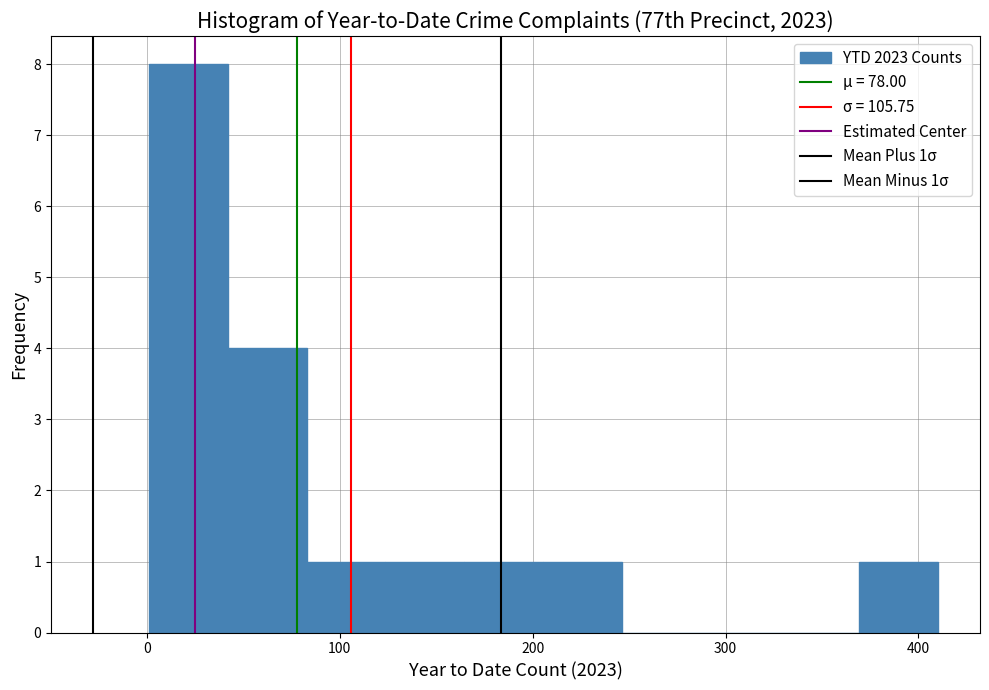

Which range on the x-axis has the tallest bar?

0 to 40